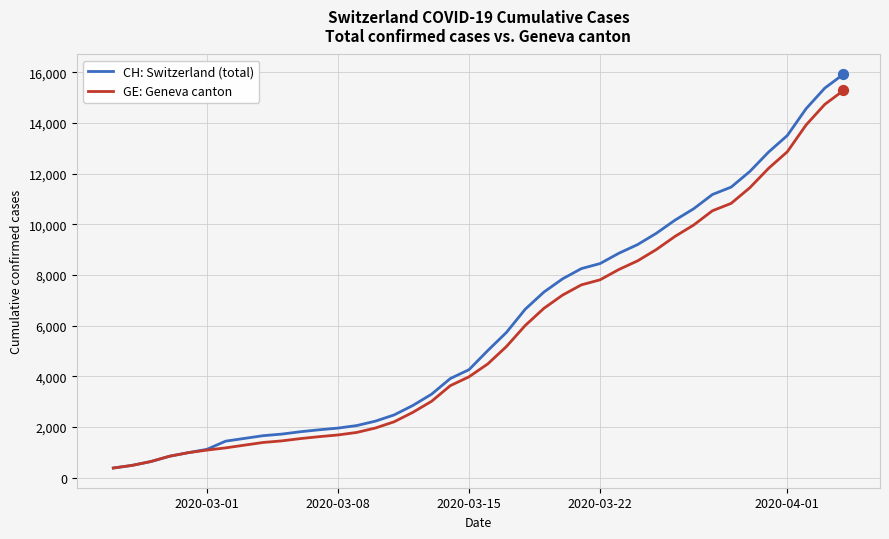

What is the minimum value for GE: Geneva canton?

375